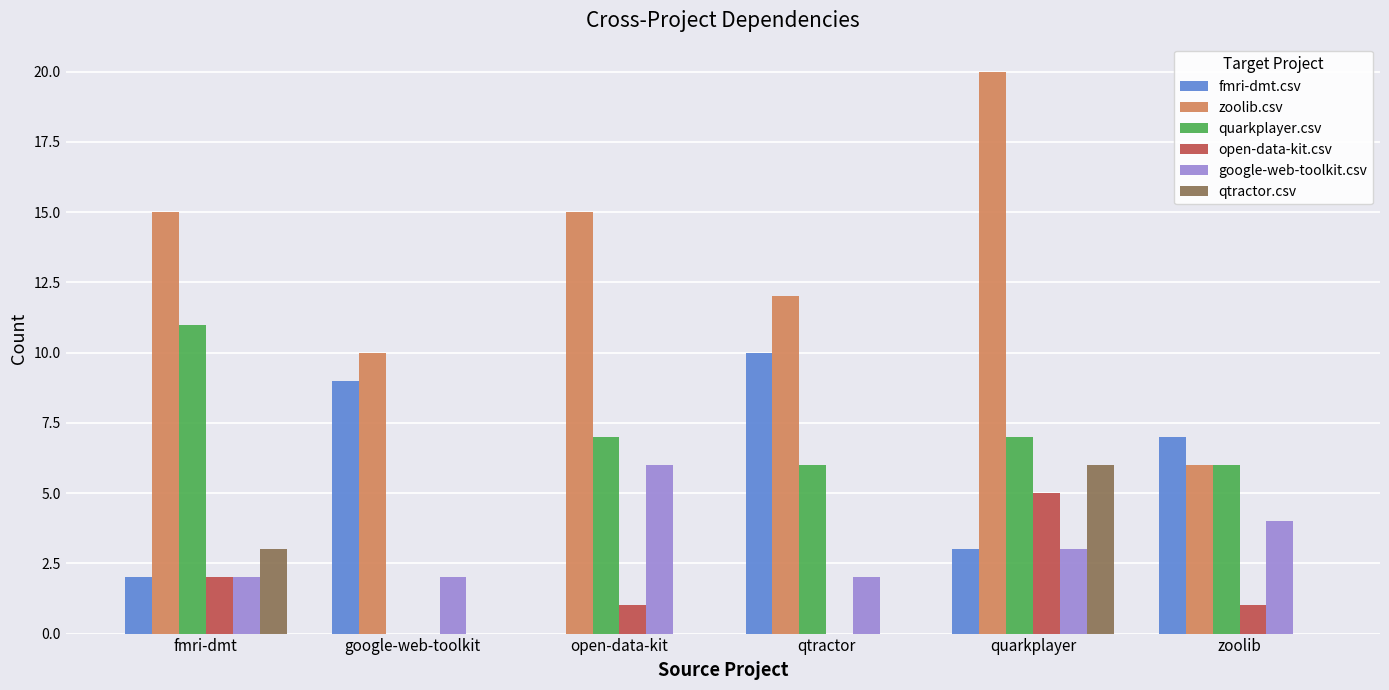

At which category is the sum across all series the highest?

quarkplayer